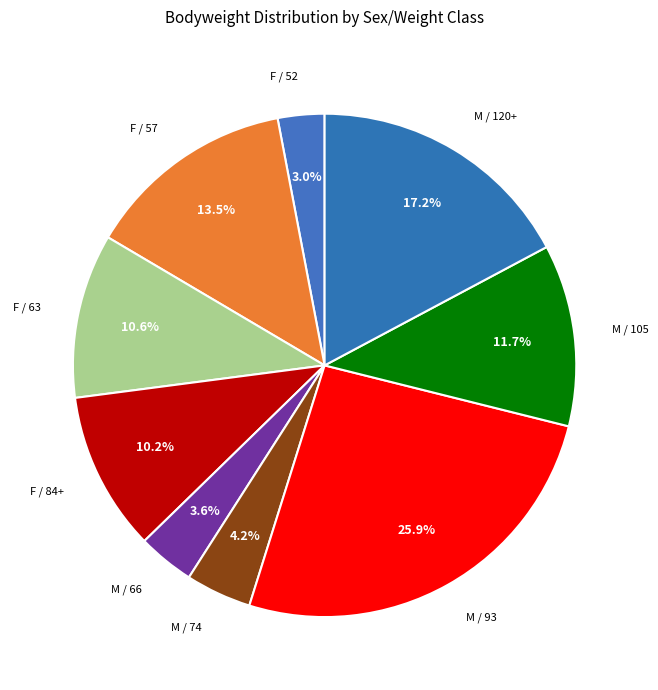

Count the number of slices in the pie.

9